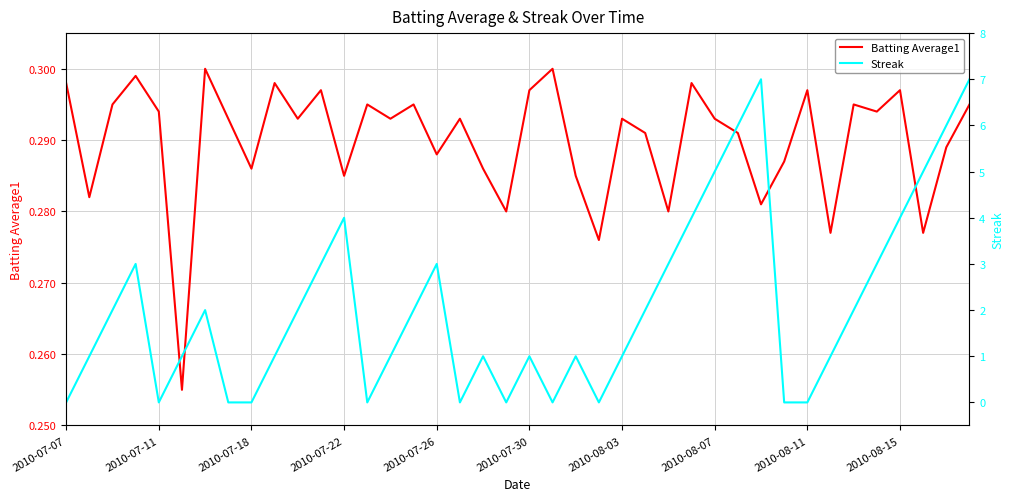

The Batting Average1 series shows 0.1 at 2010-08-07. True or false?

False